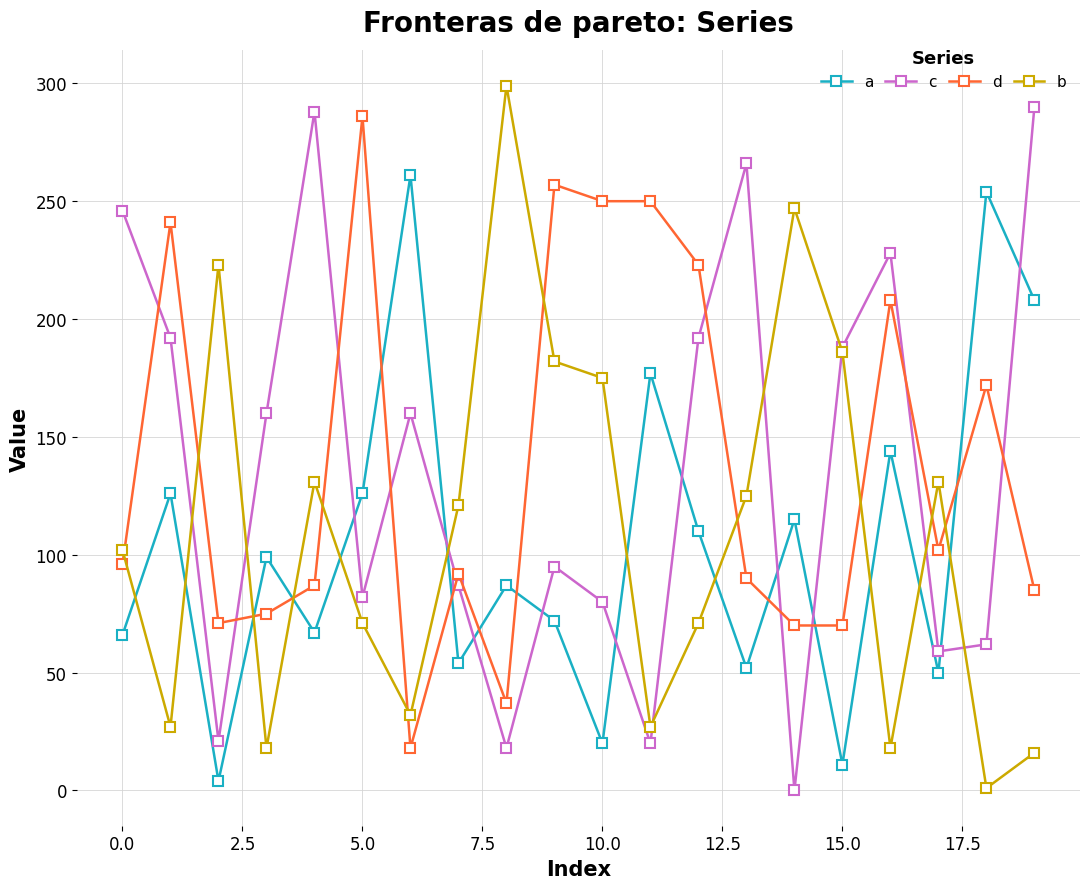

After their last crossing, which series has the higher values: c or d?

c